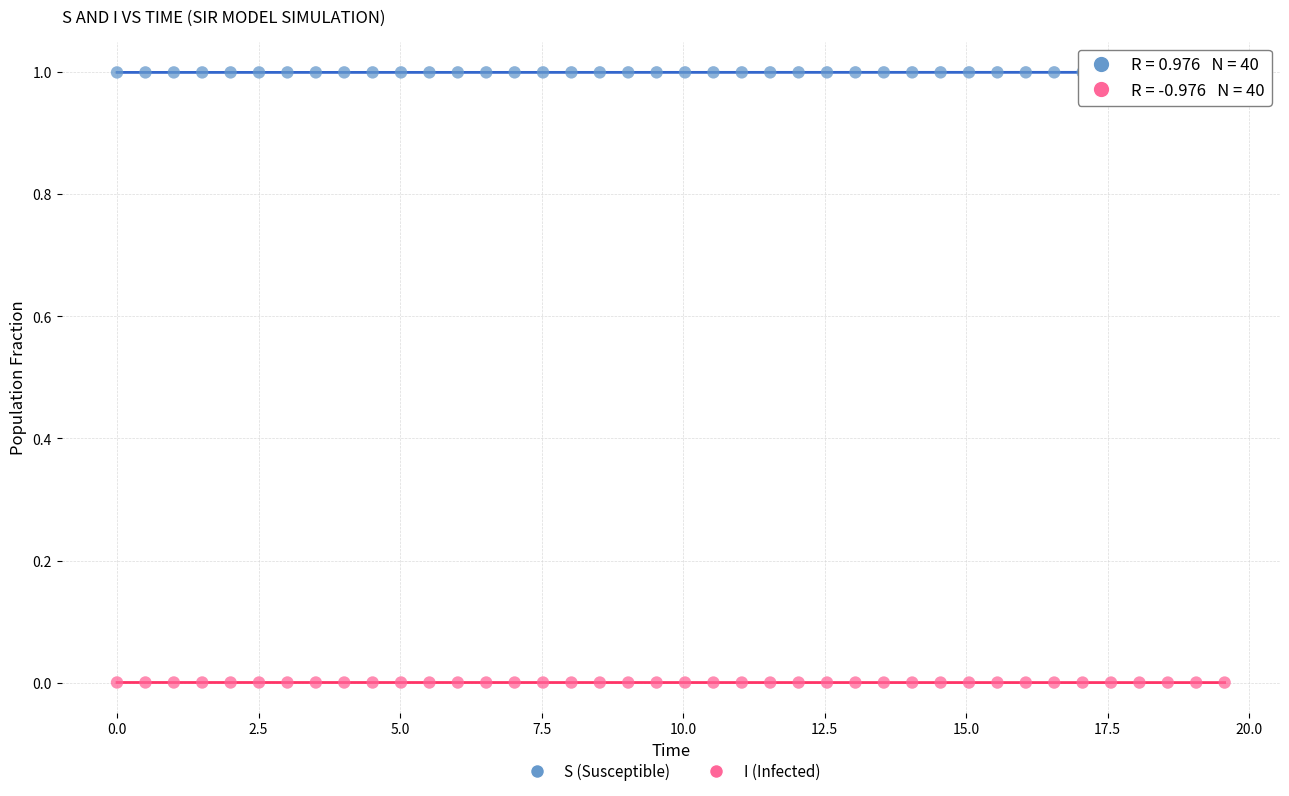

Across all data points, what is the range of X values (max minus min)?

19.6